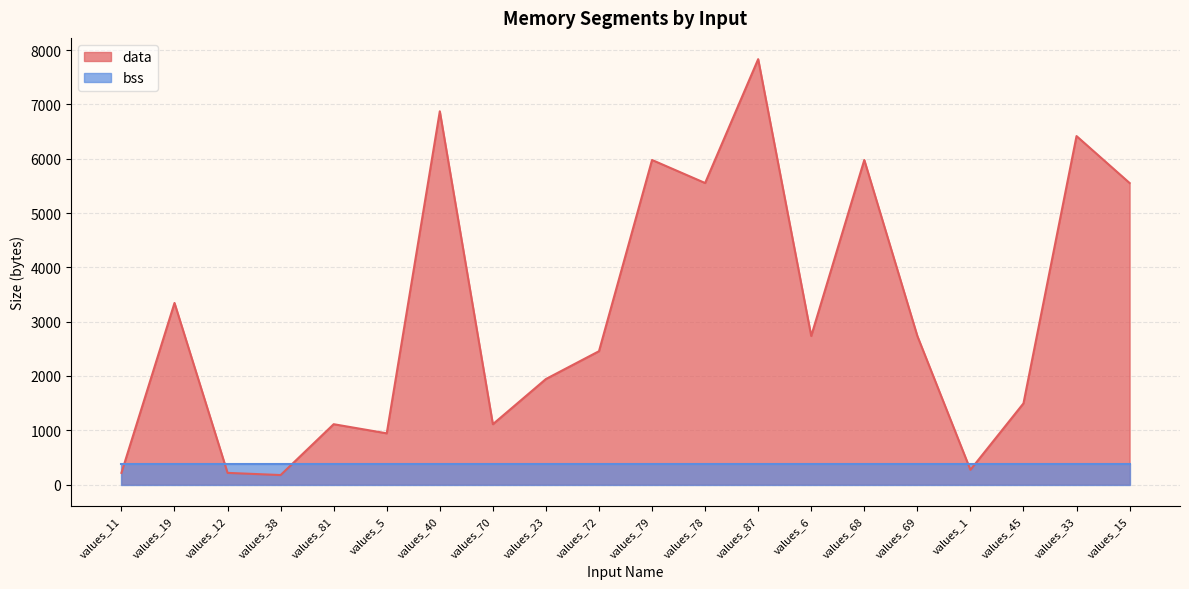

True or false: the data shows 9773 at values_78.

False